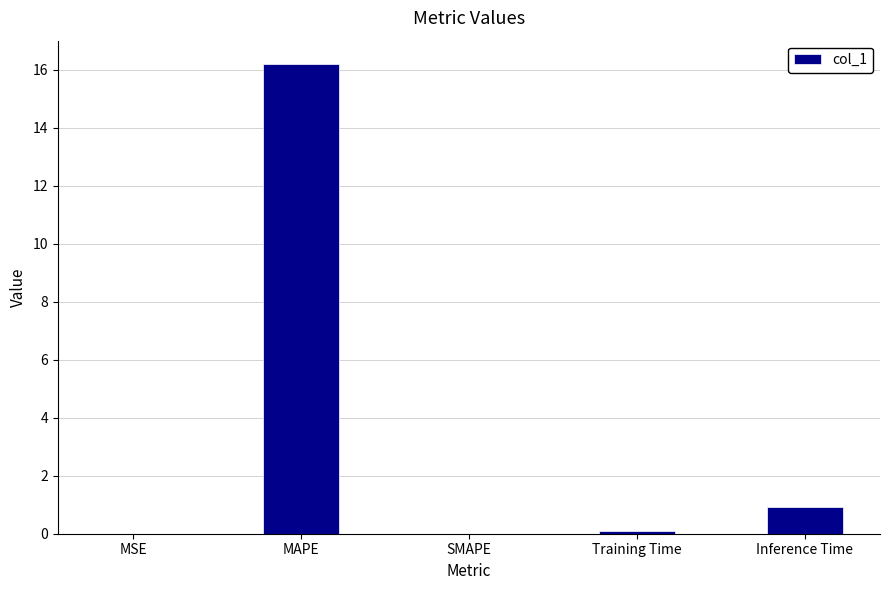

Which has a higher value, MAPE or Training Time?

MAPE